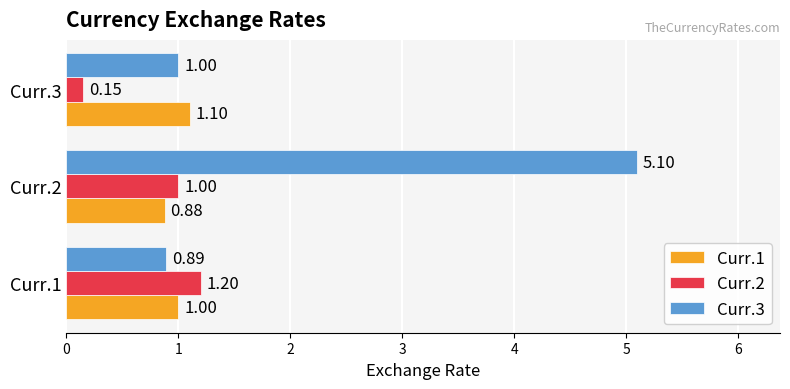

Rank the series at Curr.3 from highest to lowest value.

Curr.1, Curr.3, Curr.2